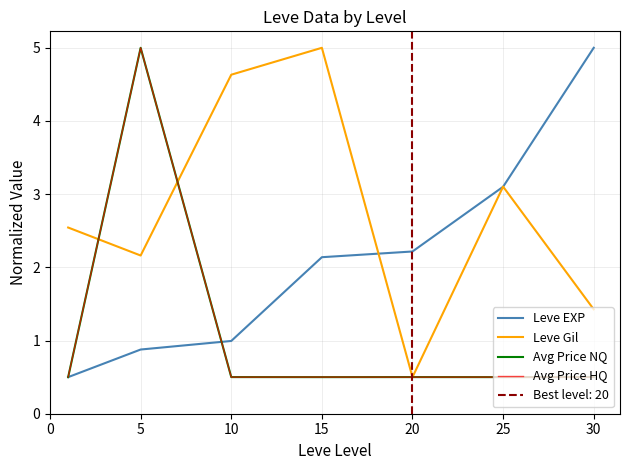

The Leve EXP series shows 1.4 at 25. True or false?

False